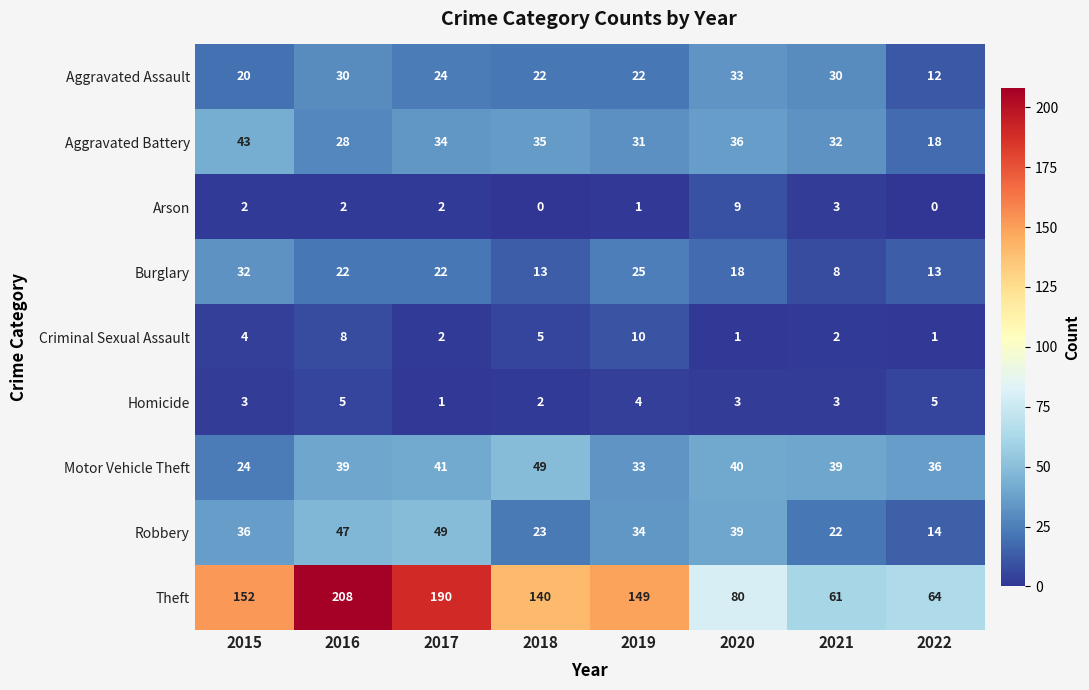

At how many categories does at least one series exceed 19?

8